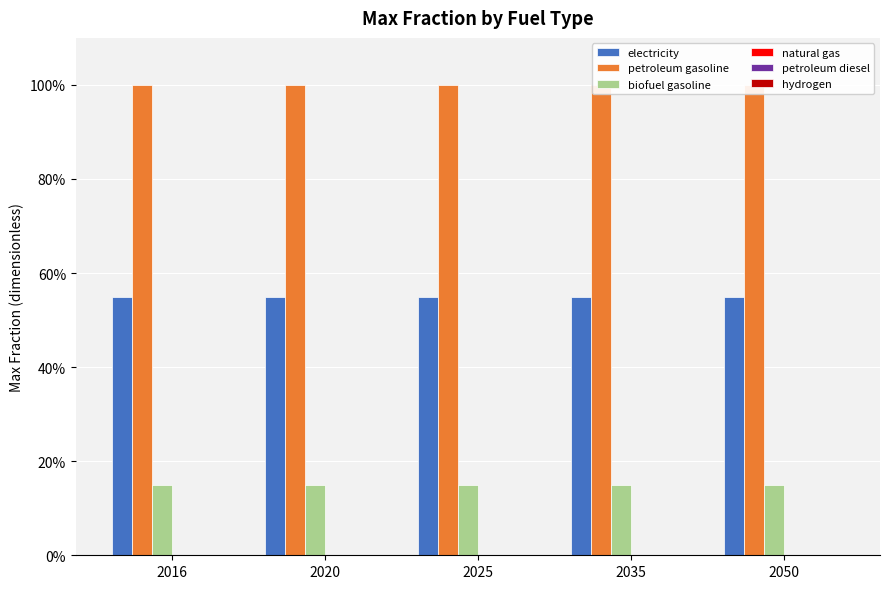

Is it true that biofuel gasoline equals 0.1 at 2050?

False